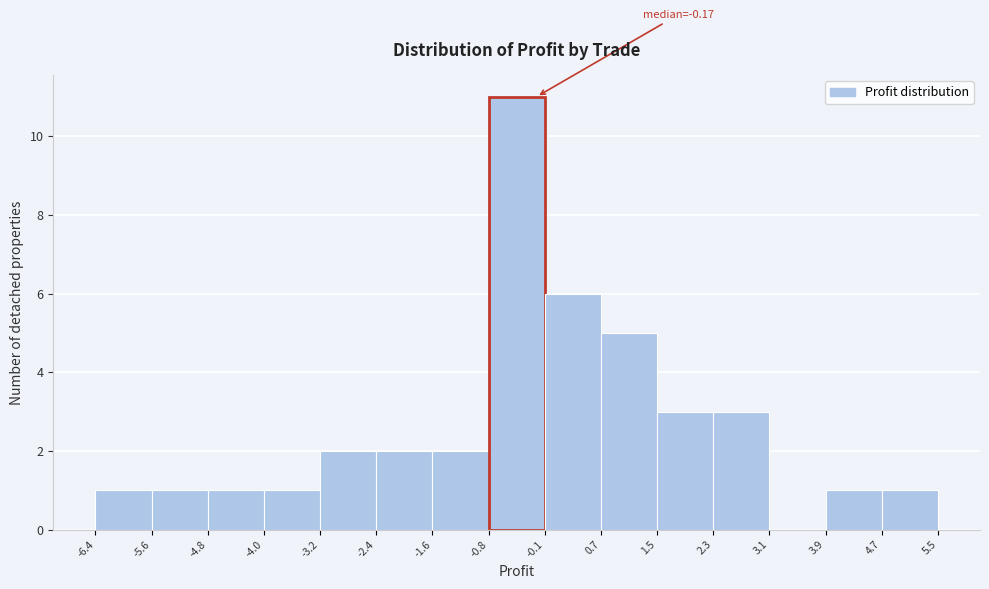

Over which range of the x-axis is the bar tallest?

-0.8 to -0.1